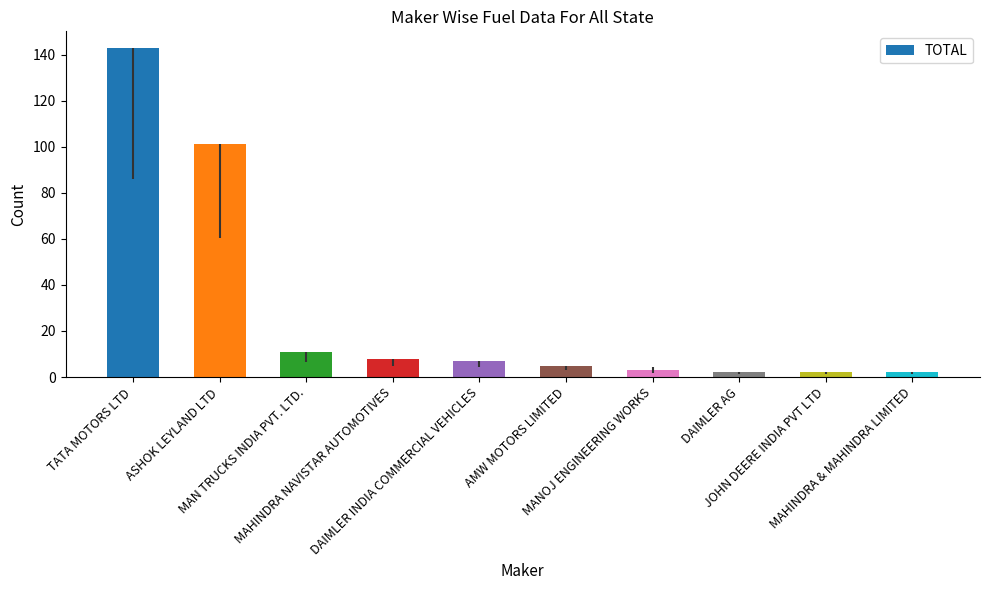

What is the difference between the maximum and minimum values?

141